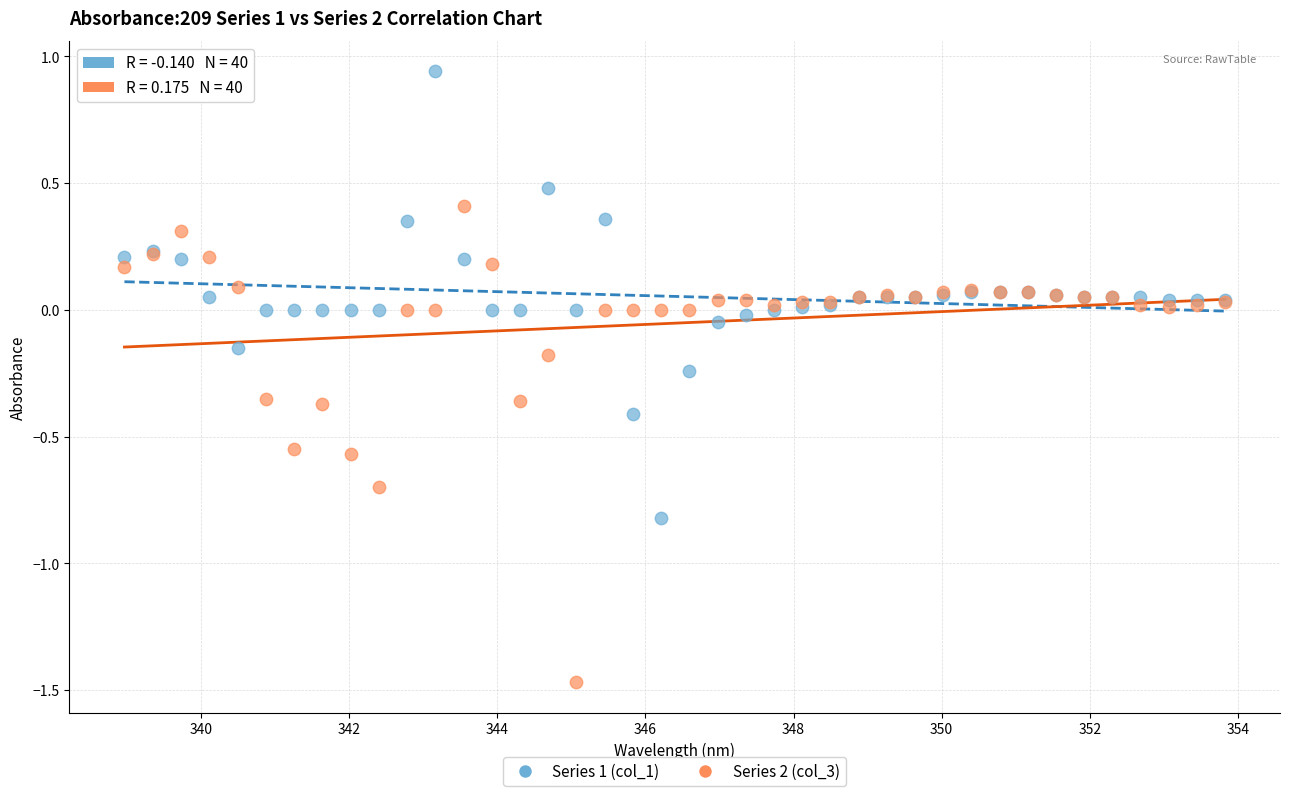

Which series reaches the maximum Y coordinate?

Series 1 (col_1)